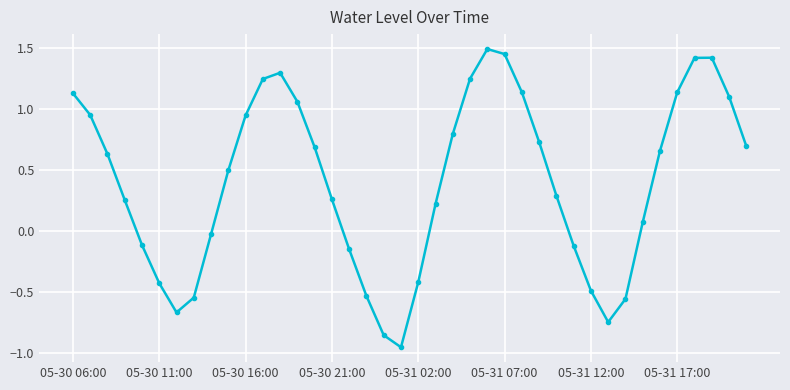

What is the sum of all values?

16.2